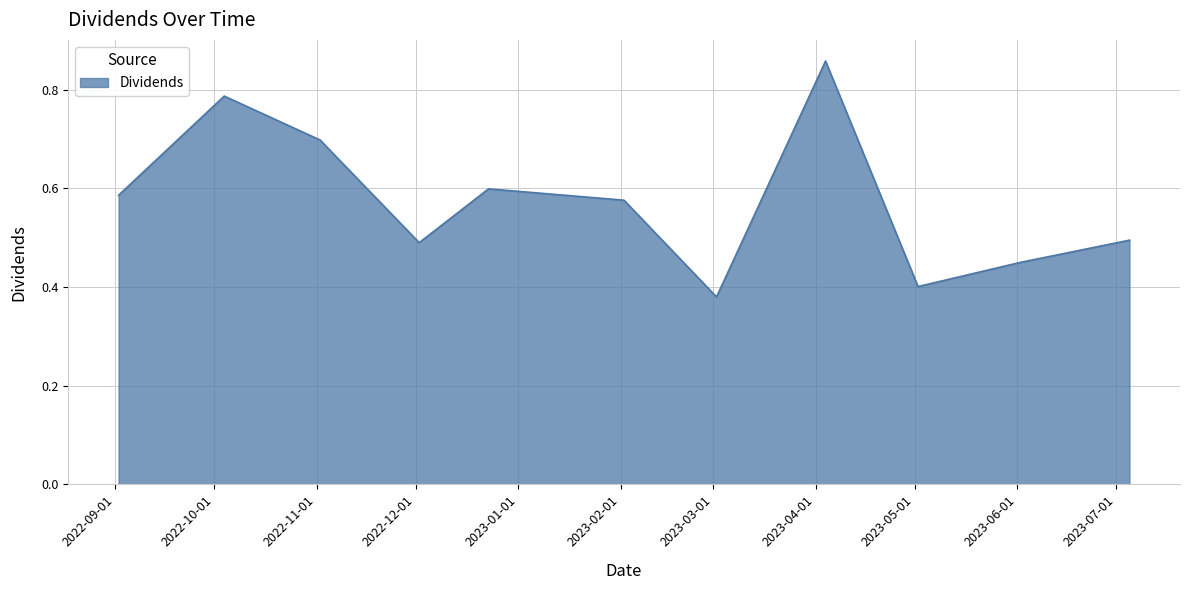

What is the label of the 5th point from the right?

2023-03-02